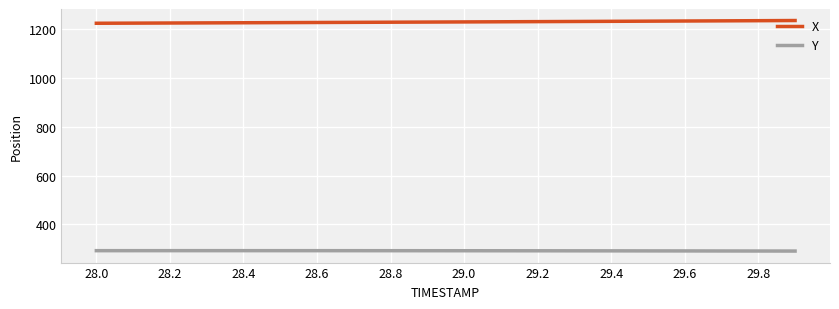

True or false: Y and X intersect in this chart.

False